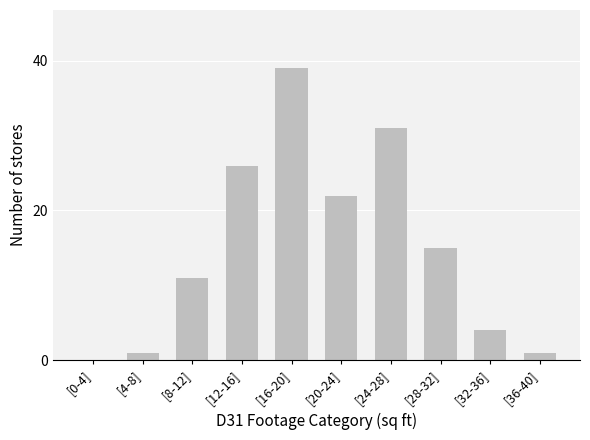

Reading left to right, list all the values displayed in this chart.

[0-4]=0	[4-8]=1	[8-12]=11	[12-16]=26	[16-20]=39	[20-24]=22	[24-28]=31	[28-32]=15	[32-36]=4	[36-40]=1